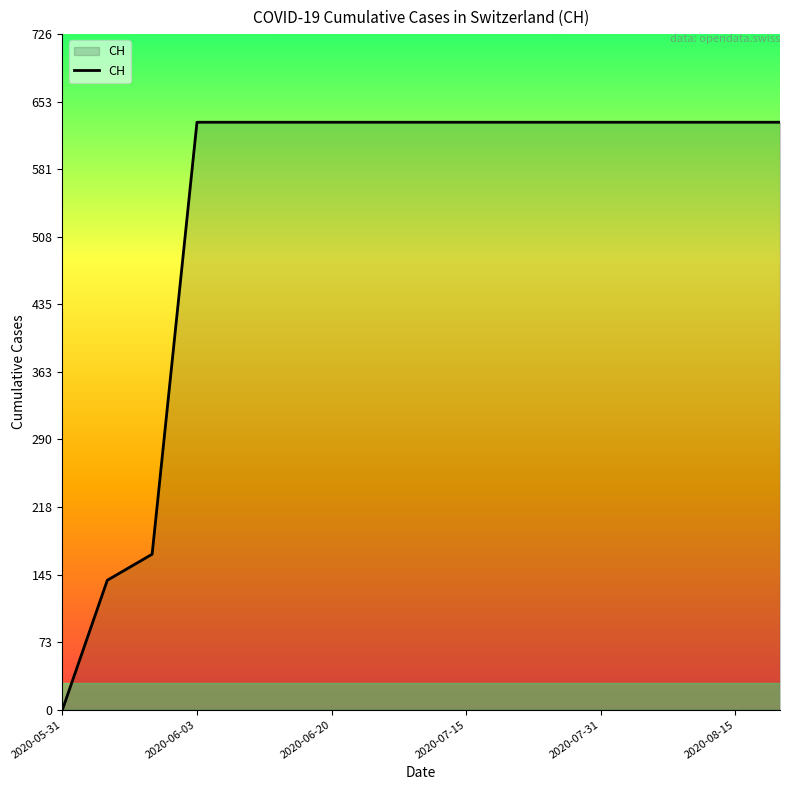

What is the difference between the maximum and minimum values?

631